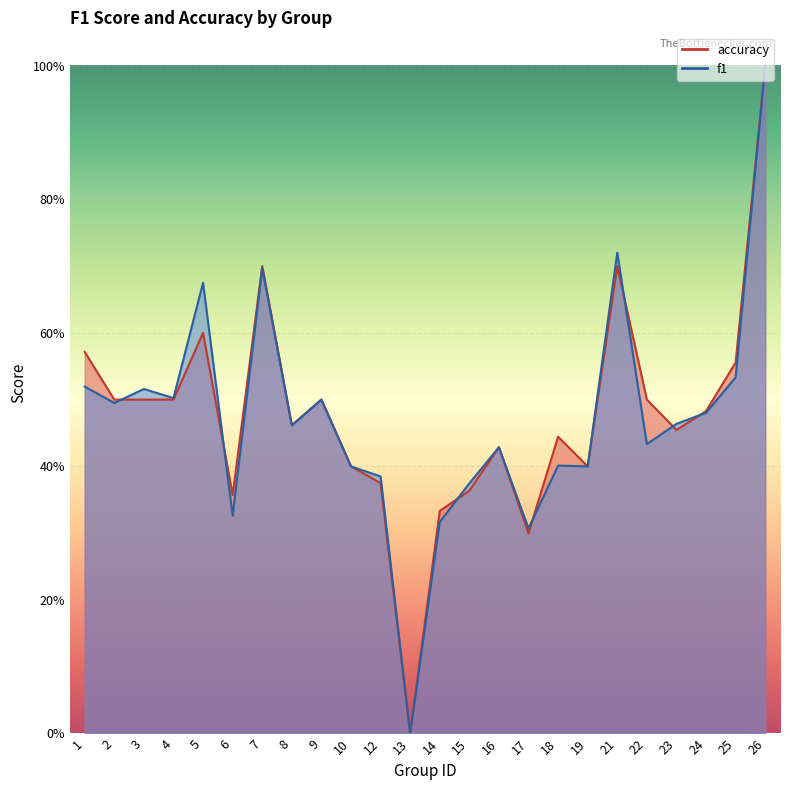

List the series in order of their overall mean, lowest first.

f1, accuracy